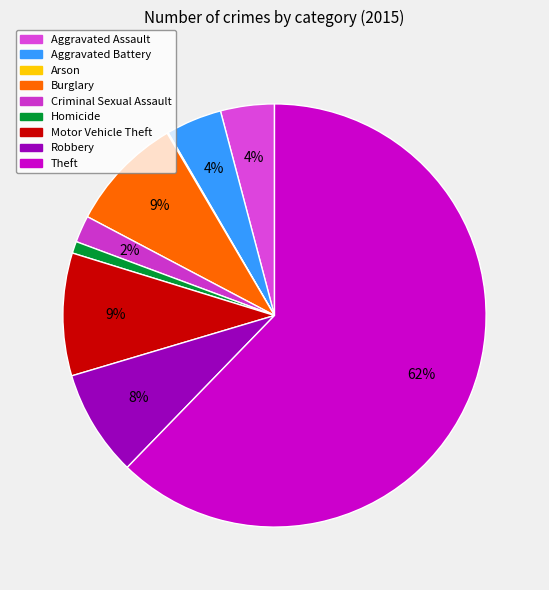

True or false: Homicide accounts for 11% of the total.

False